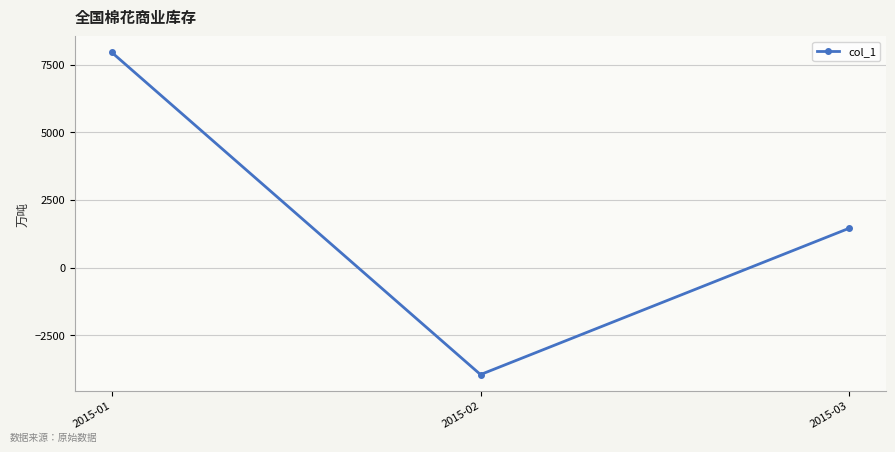

The chart shows a value of -3961.7 at 2015-02. True or false?

True